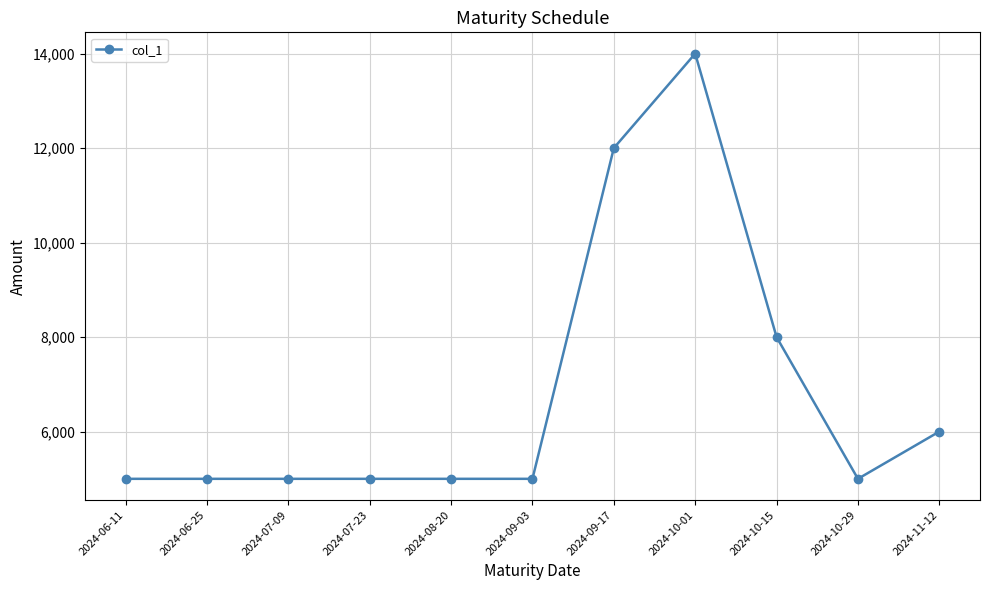

What is the minimum value shown in the chart?

5000